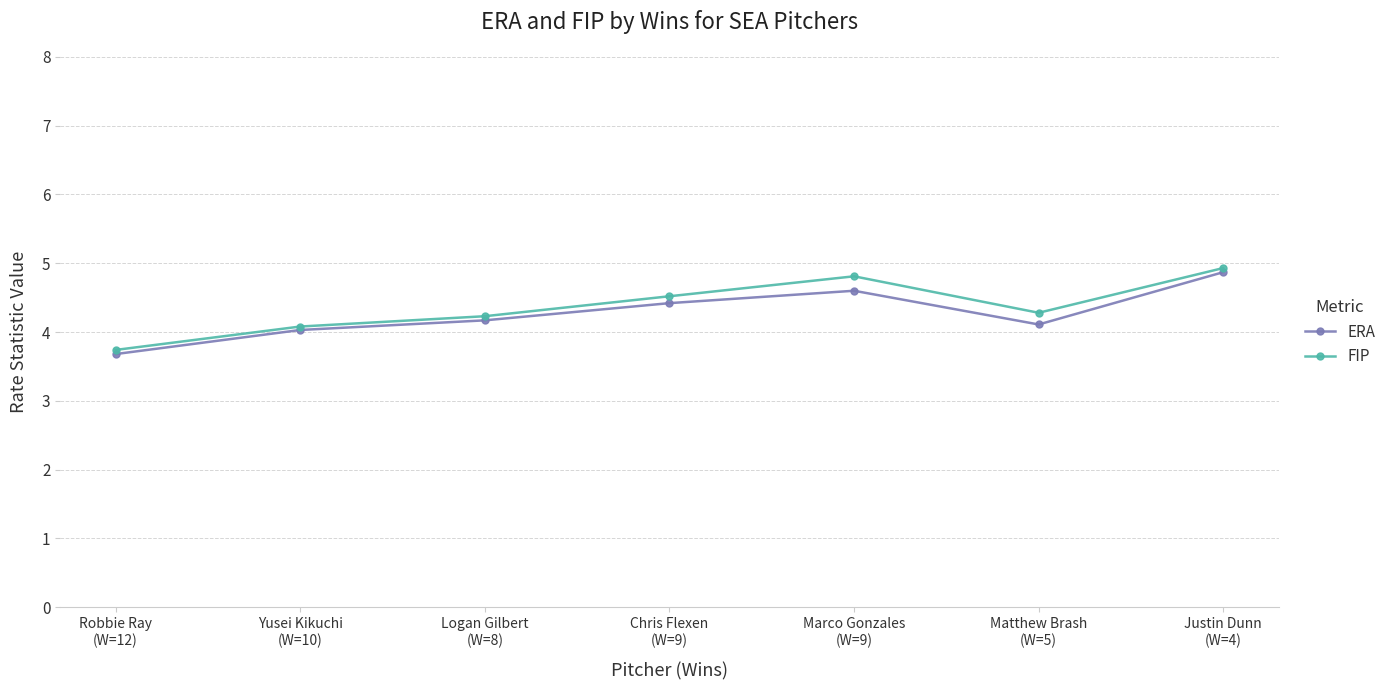

What is the smallest value displayed?

3.7